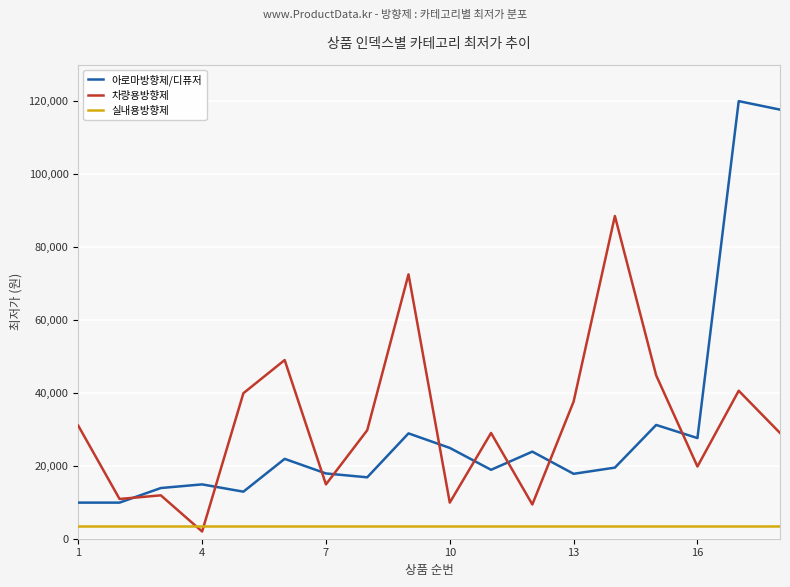

Read the 아로마방향제/디퓨저 value at 10, to the nearest 50.

24900